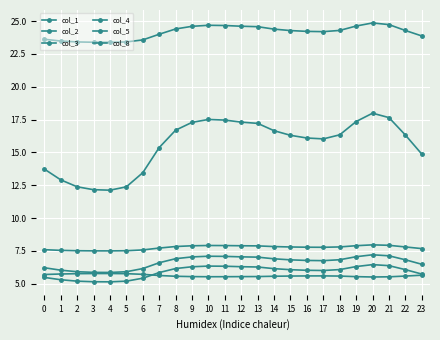

True or false: col_4 has more than 0 interior local peaks.

True